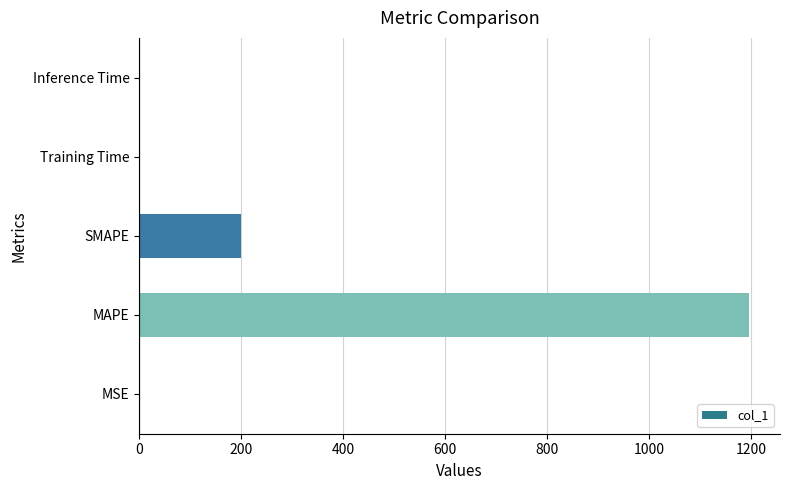

At which label is the value closest to 598?

SMAPE